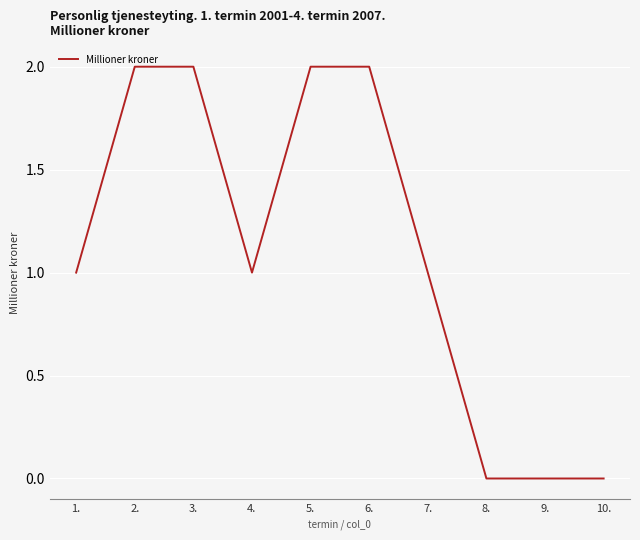

Between 10. and 3., which is larger?

3.